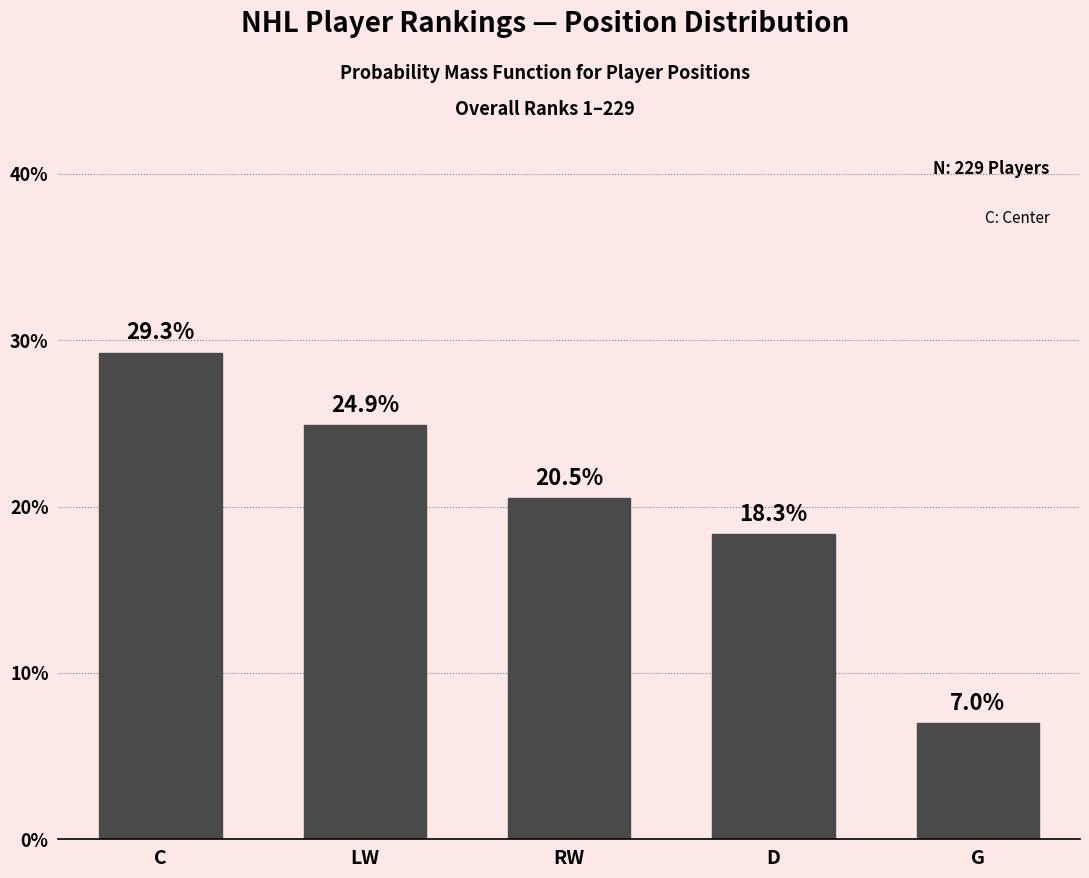

Reading left to right, list all the values displayed in this chart.

29.3	24.9	20.5	18.3	7.0